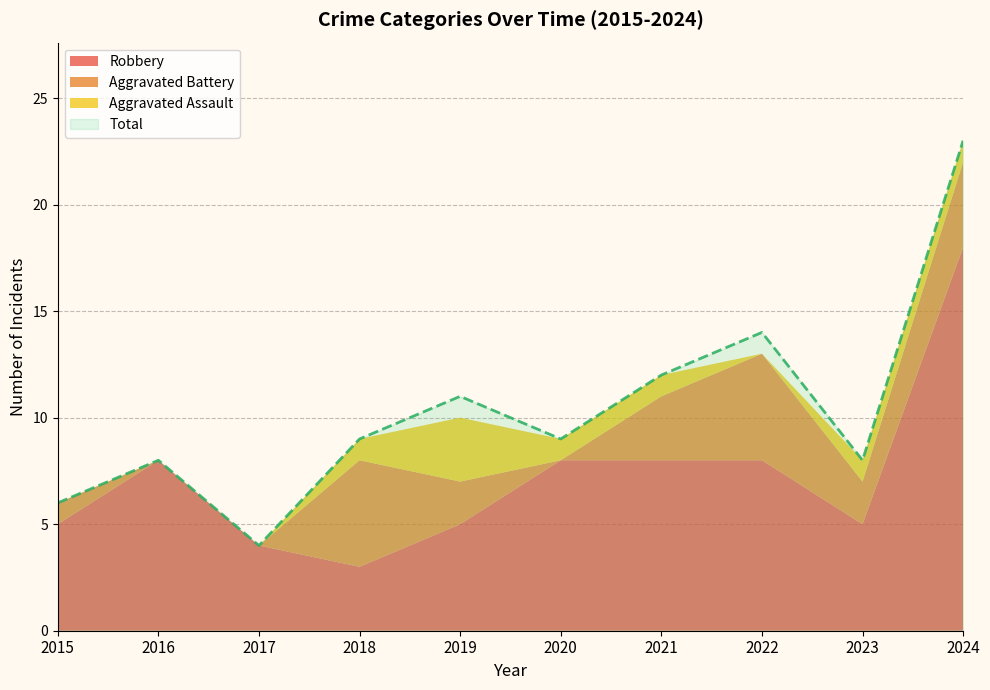

Reading left to right, extract all data points from this chart.

Robbery: 5	8	4	3	5	8	8	8	5	18
Aggravated Battery: 1	0	0	5	2	0	3	5	2	4
Aggravated Assault: 0	0	0	1	3	1	1	0	1	1
Total: 6	8	4	9	11	9	12	14	8	23